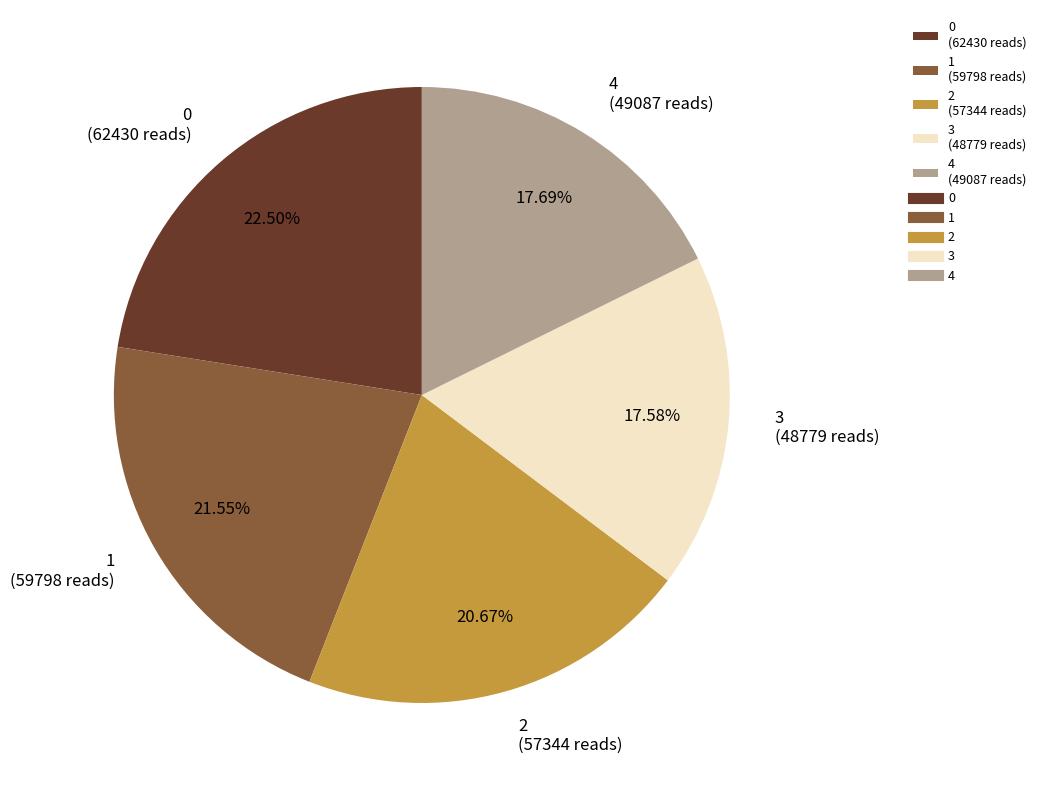

Which has a higher value, 0 (62430 reads) or 3 (48779 reads)?

0 (62430 reads)